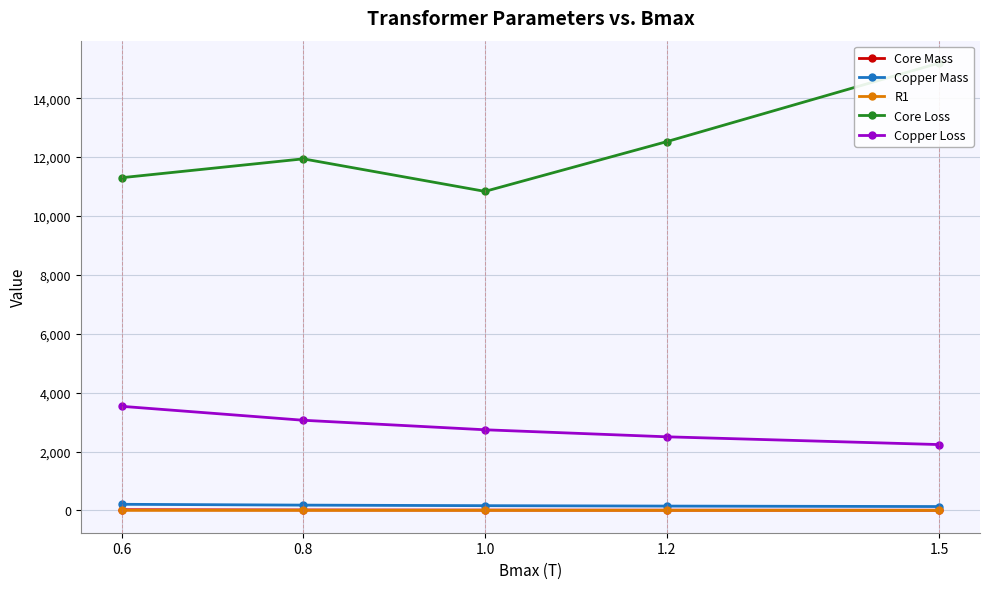

True or false: Copper Mass has a value of 146.4 at 1.2.

True